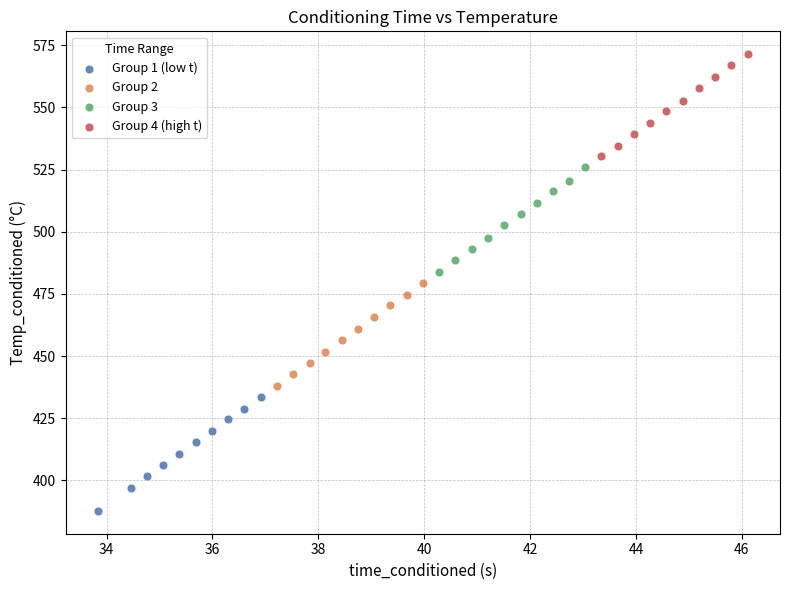

Which series has the largest Y range (max minus min)?

Group 1 (low t)